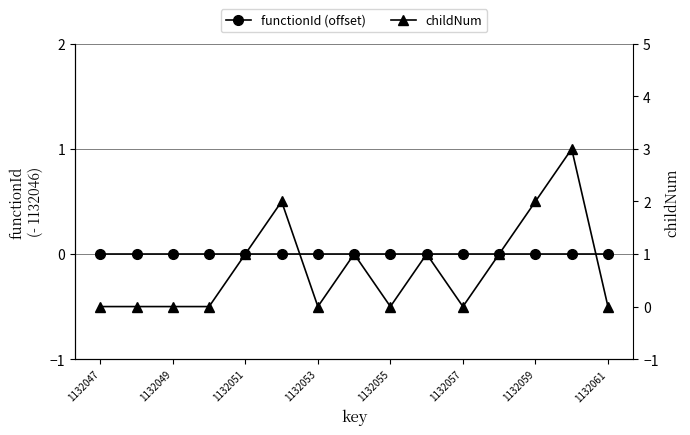

How many lines are shown in the chart?

2